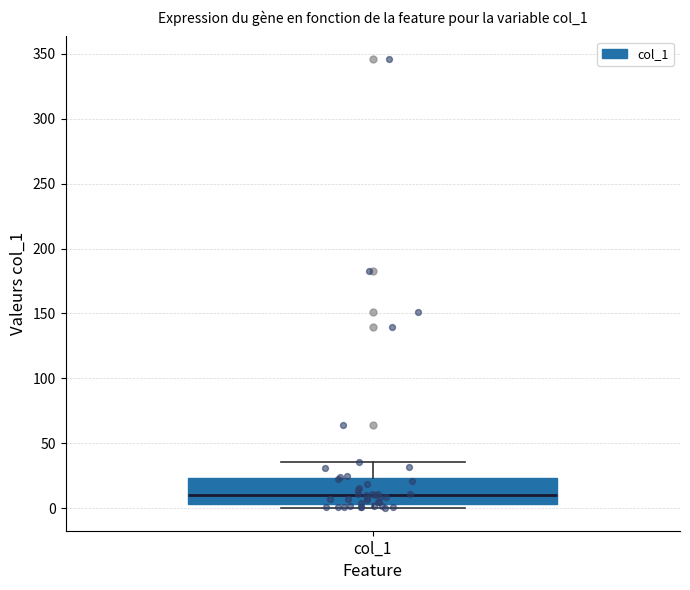

Where does the upper whisker of the box for col_1 end on the y-axis? The values are not printed on the chart, so give them approximately, as read against the axis.

35